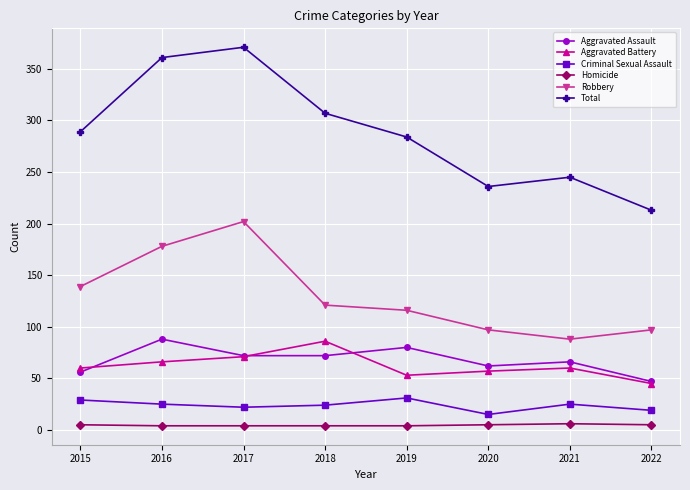

How many lines are shown in the chart?

6